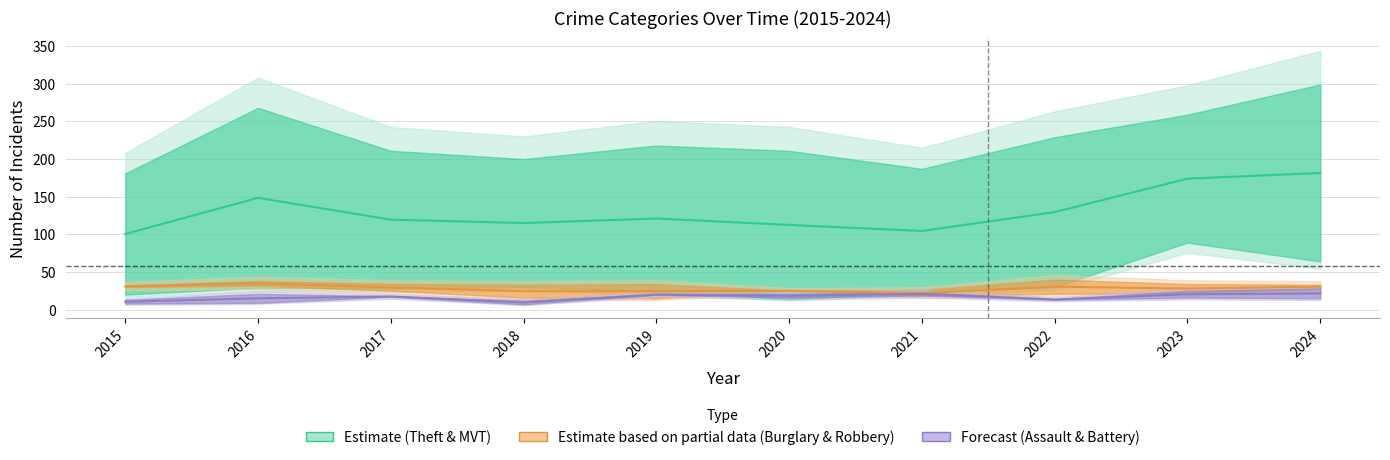

At which category is the sum across all series the highest?

2024